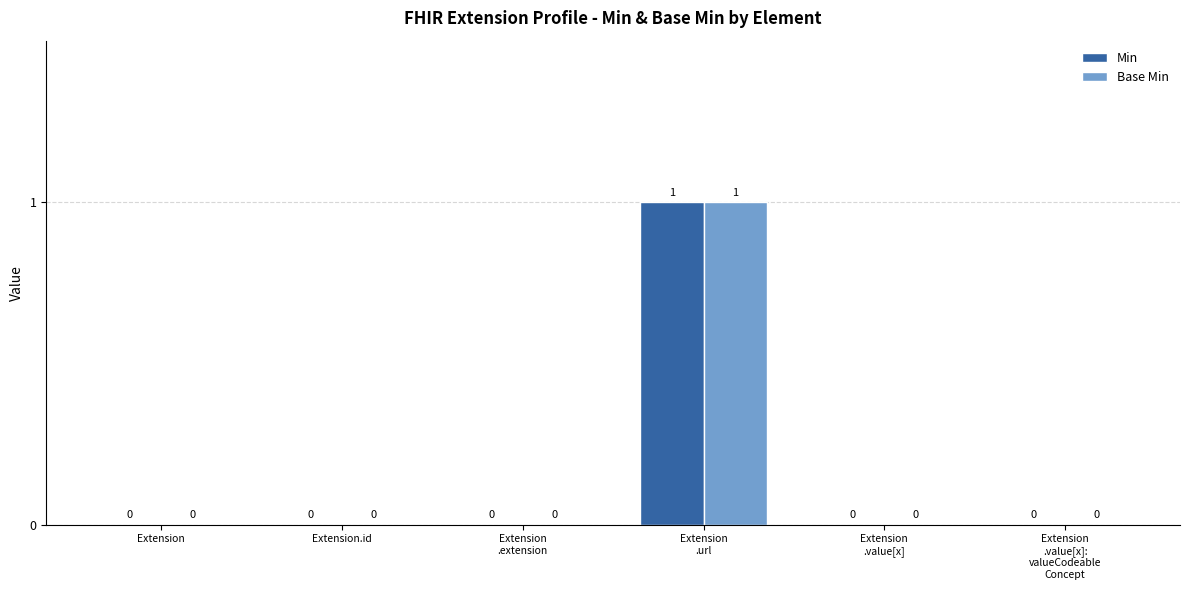

How many Base Min values are between 0 and 1?

6